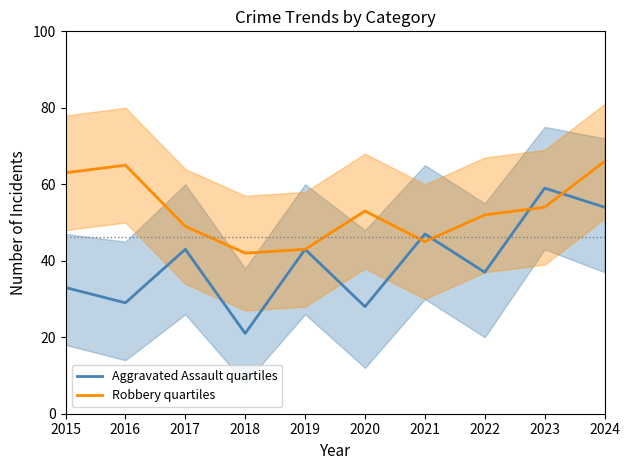

True or false: Aggravated Assault quartiles has more than 1 interior local peaks.

True